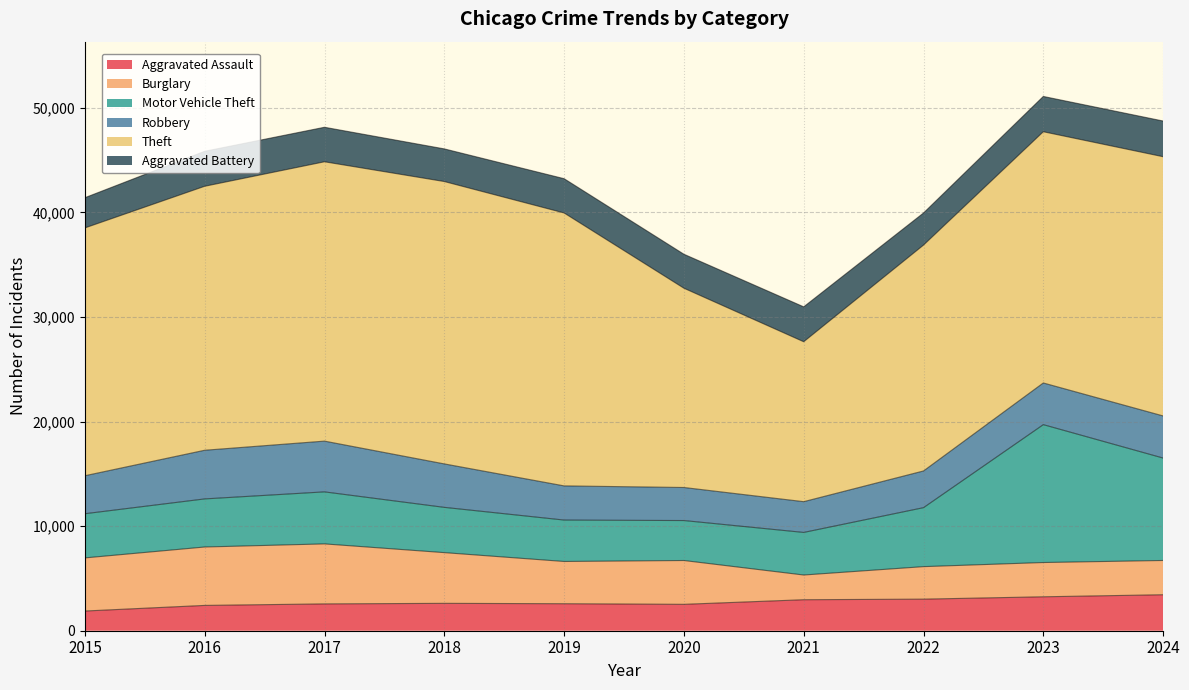

List the labels in order of Aggravated Battery value, smallest first.

2015, 2022, 2018, 2020, 2019, 2017, 2021, 2016, 2023, 2024